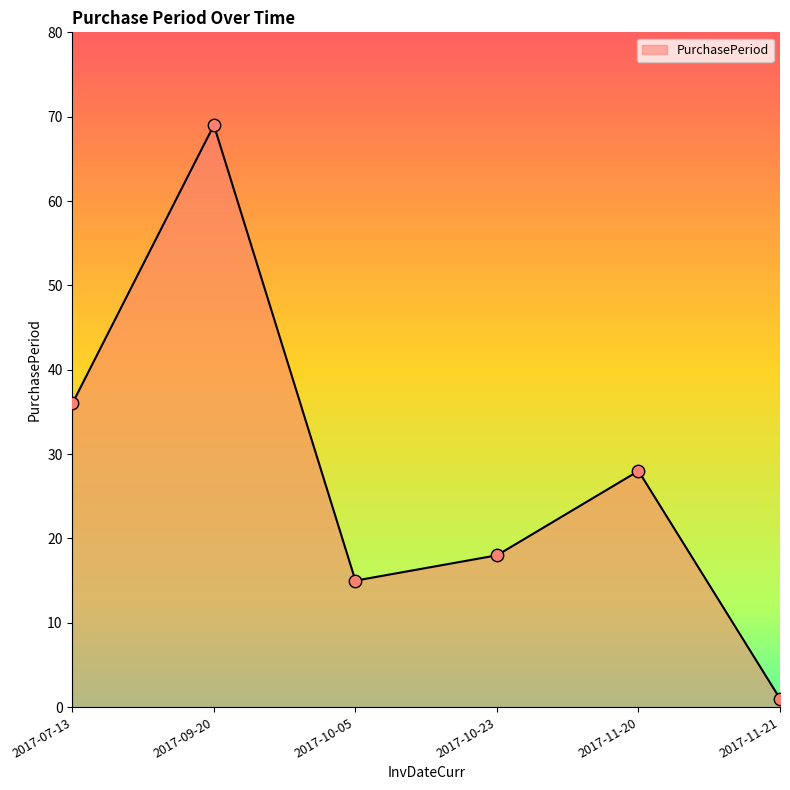

Which has a higher value, 2017-07-13 or 2017-09-20?

2017-09-20